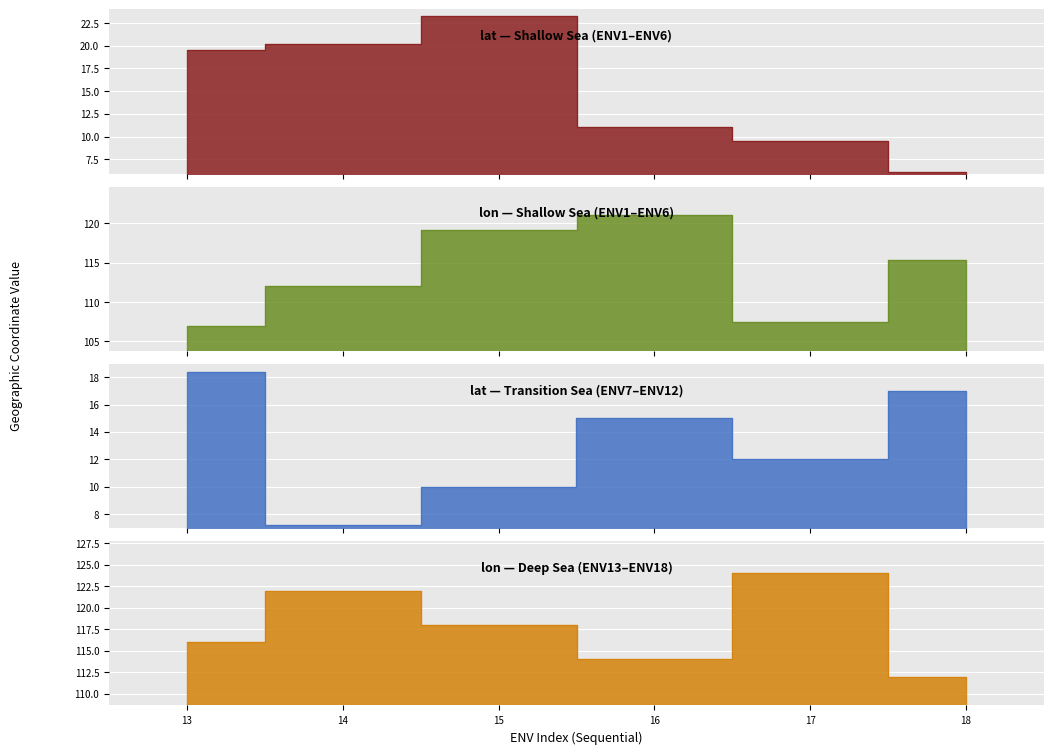

True or false: lat has a value of 6.1 at 6.

True